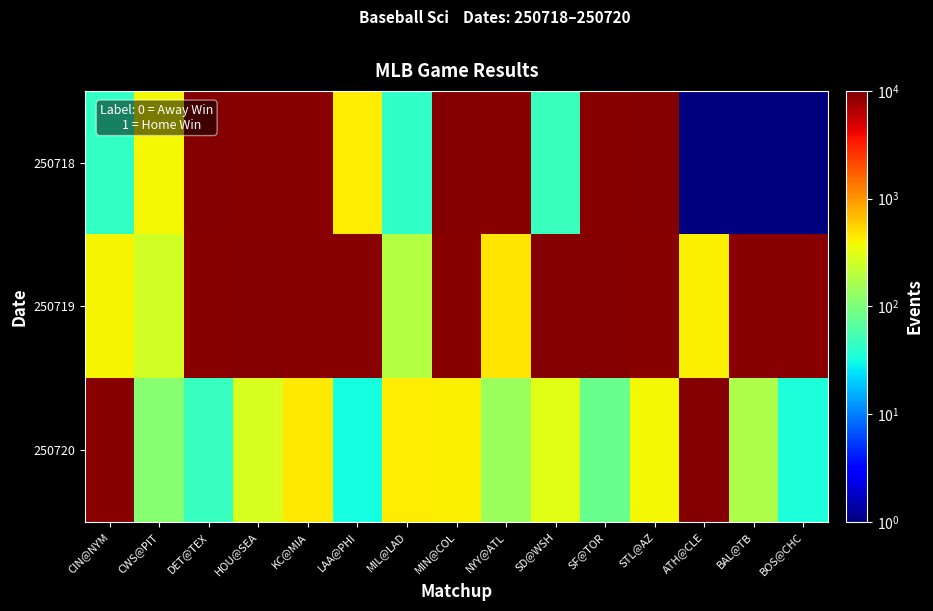

Between CIN@NYM and MIL@LAD, which series saw the biggest shift?

250720